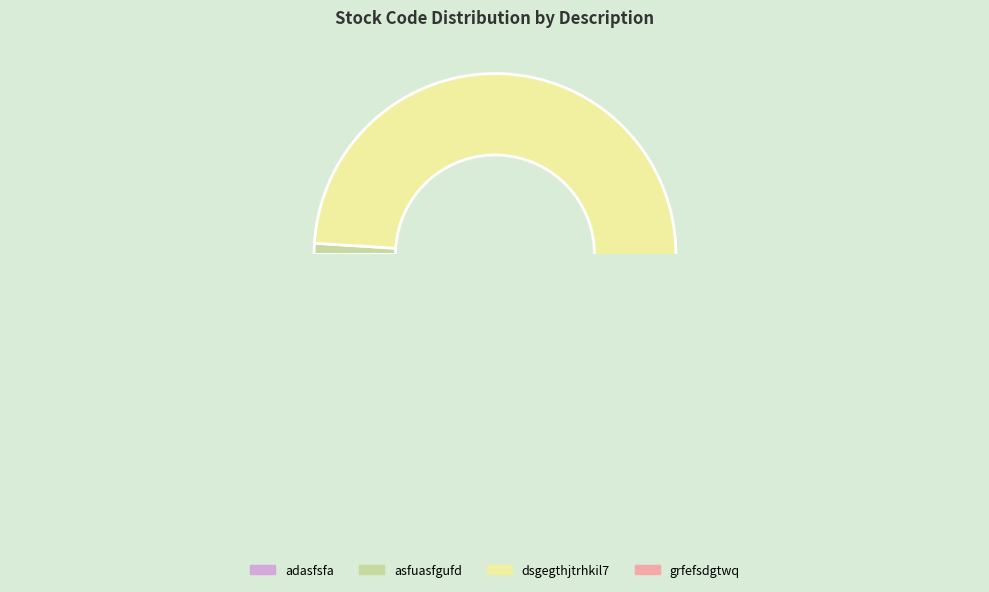

What is the smallest slice in the pie chart?

adasfsfa